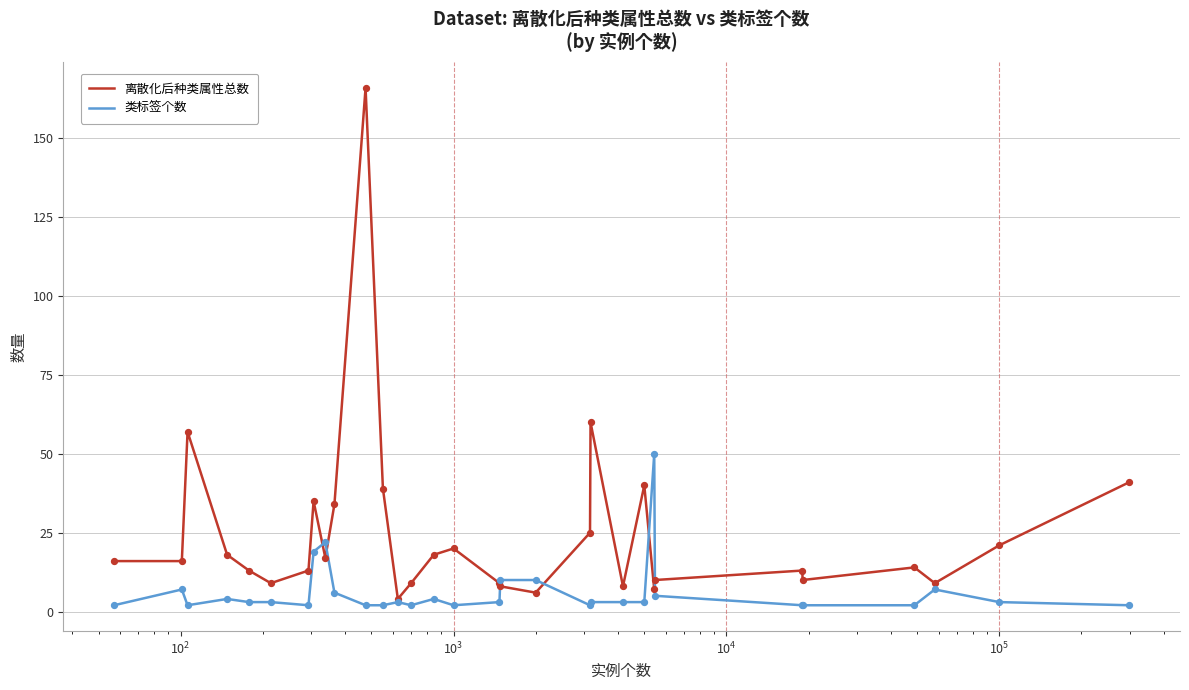

Which series has the largest total across all categories?

离散化后种类属性总数